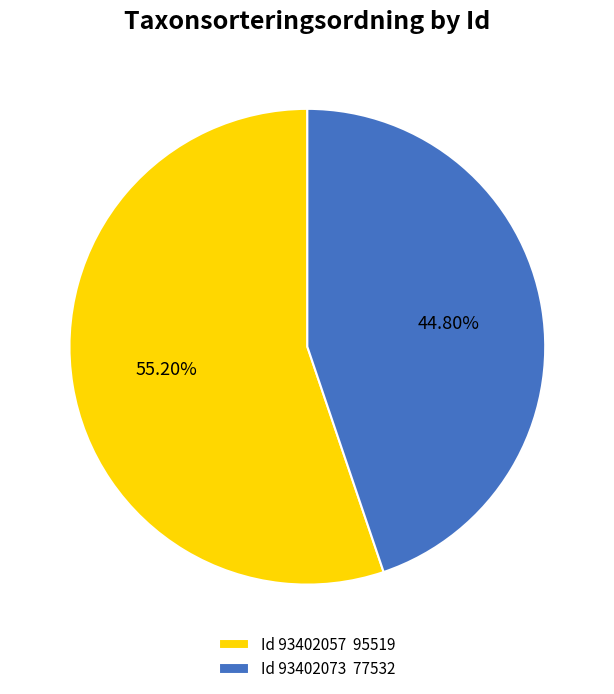

Count the number of slices in the pie.

2